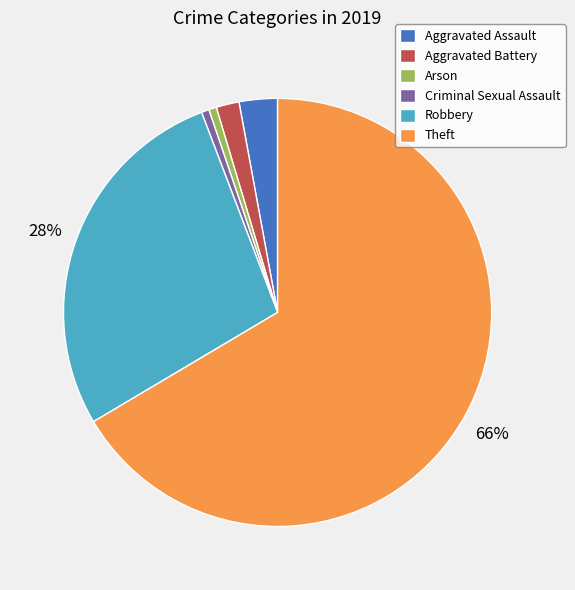

Which slice is the largest?

Theft